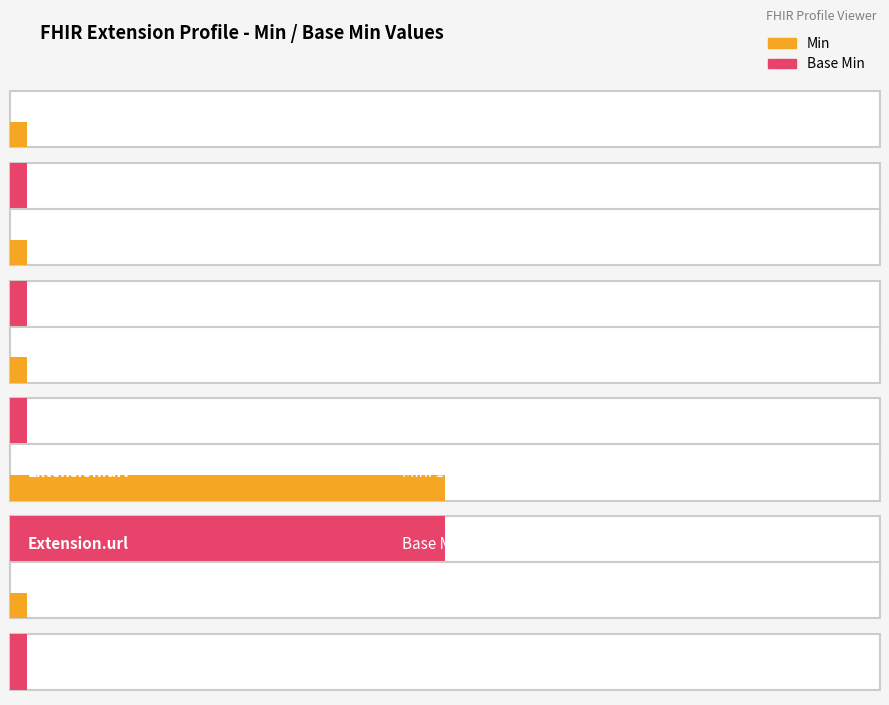

Reading left to right, what are all the values shown in this chart?

Min: 0	0	0	1	0
Base Min: 0	0	0	1	0